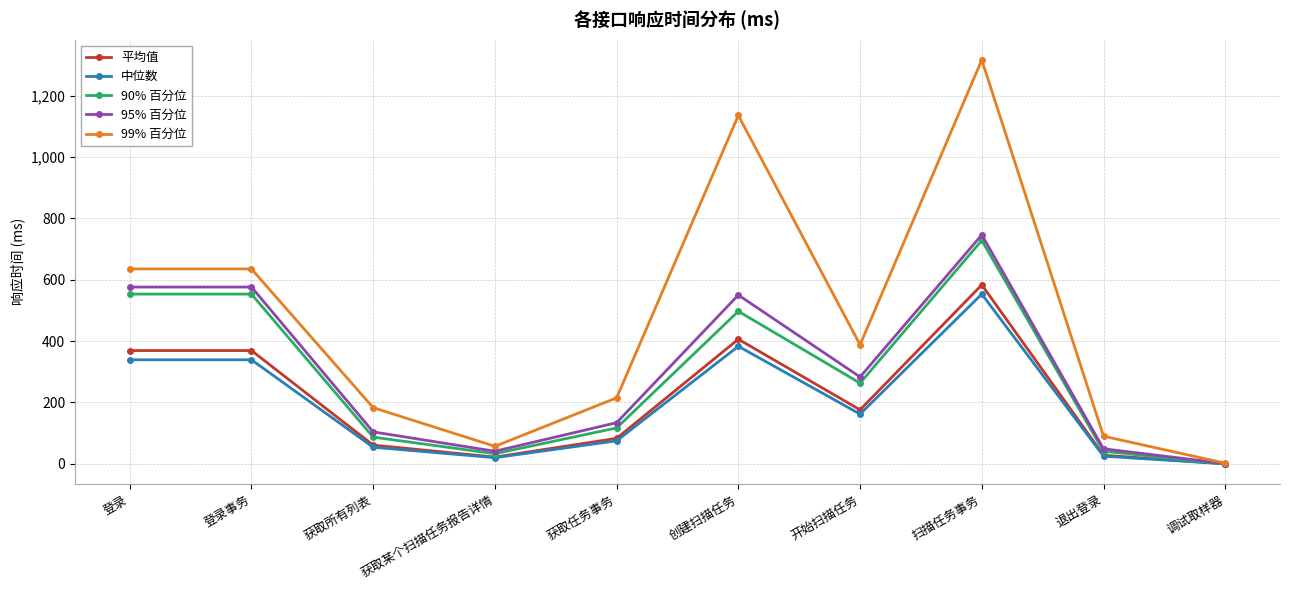

Is it true that 95% 百分位 equals 163 at 扫描任务事务?

False